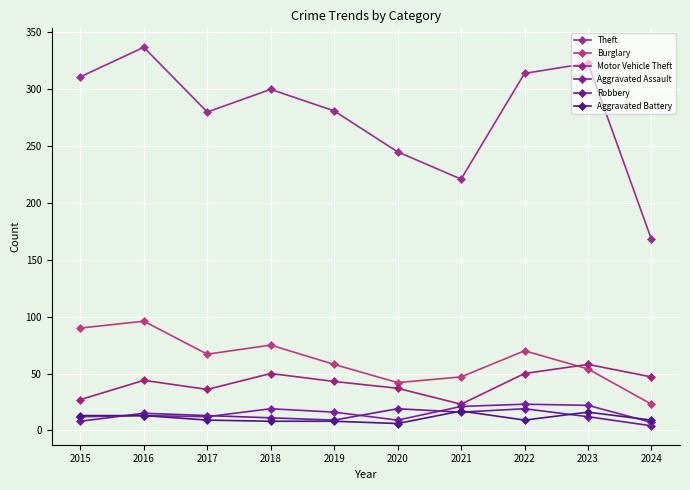

What is the approximate value of Burglary at 2018, to the nearest 5?

75